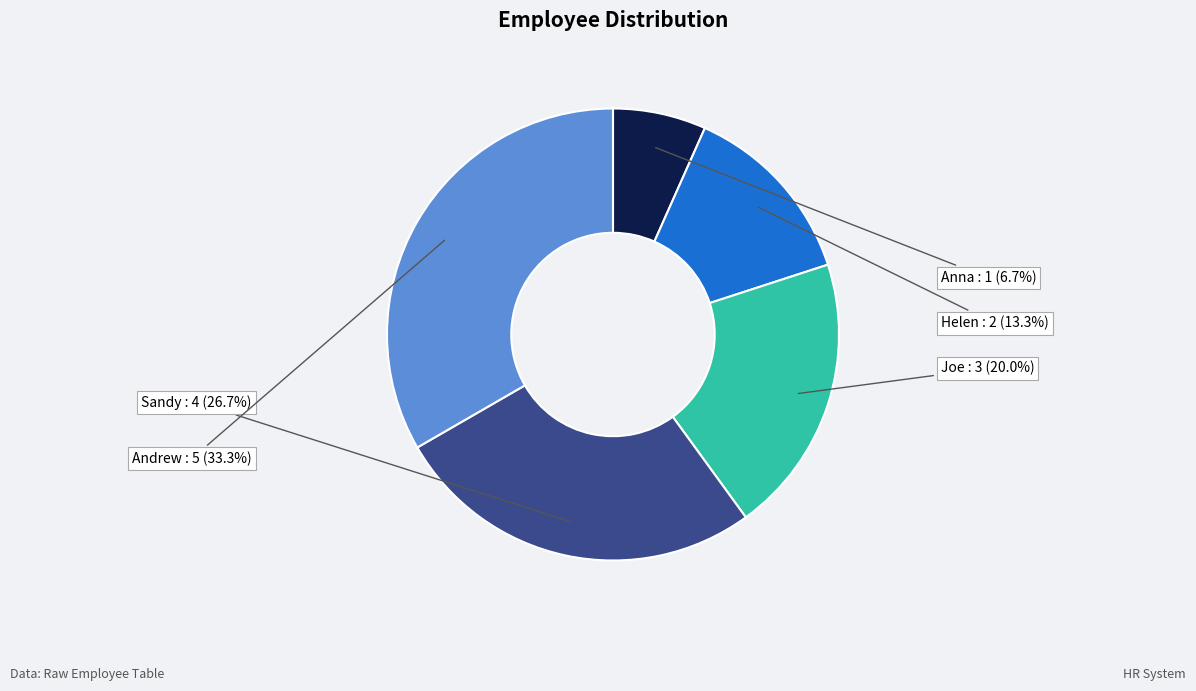

Is there a majority slice in this chart?

No